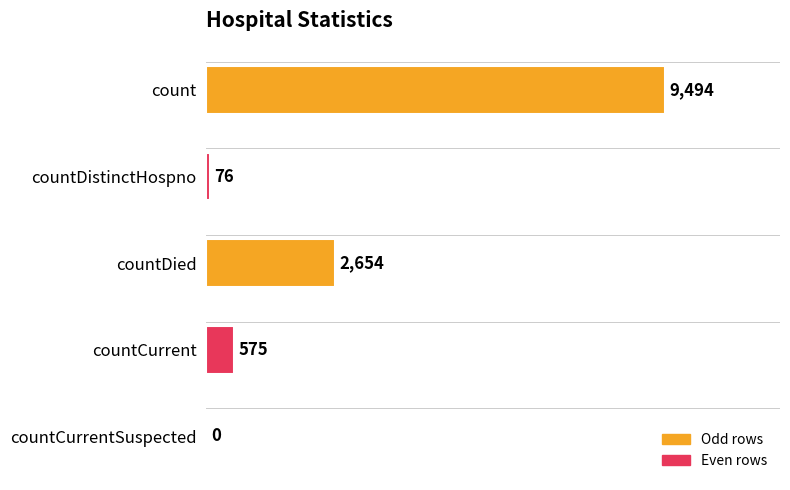

What is the sum of all values?

12799